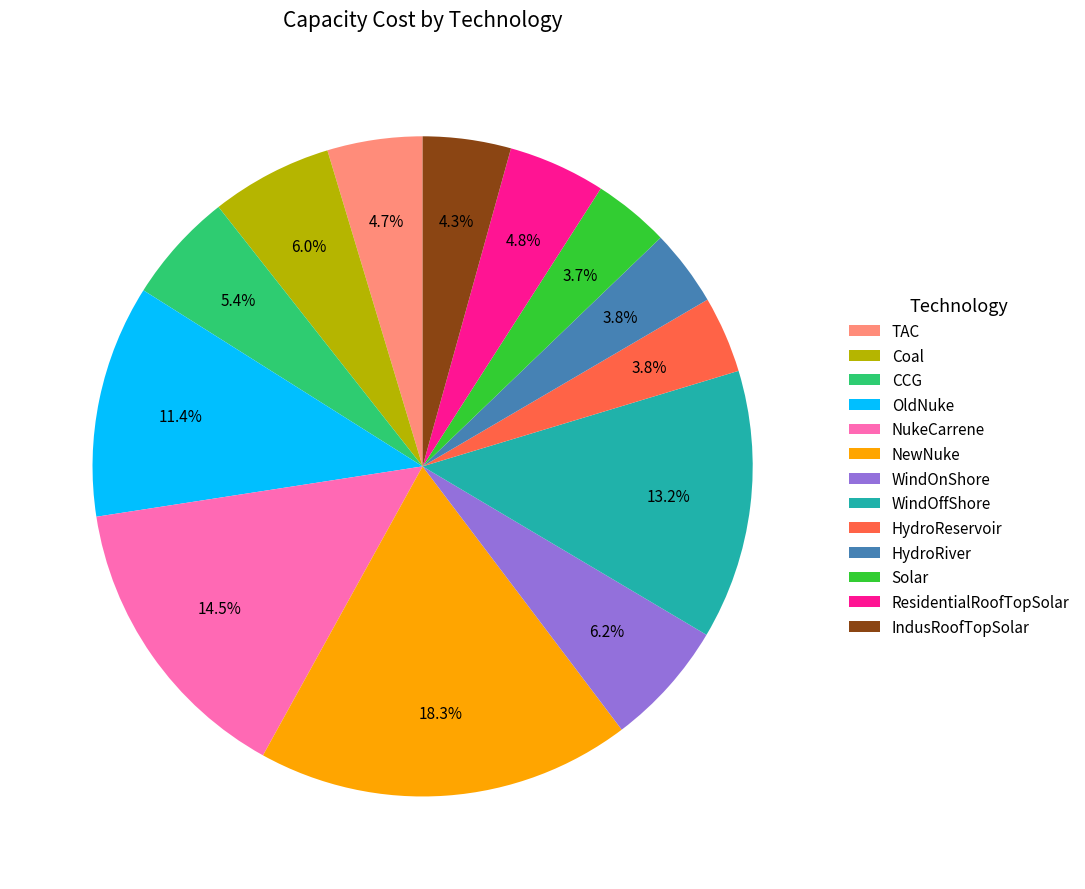

Is there a majority slice in this chart?

No